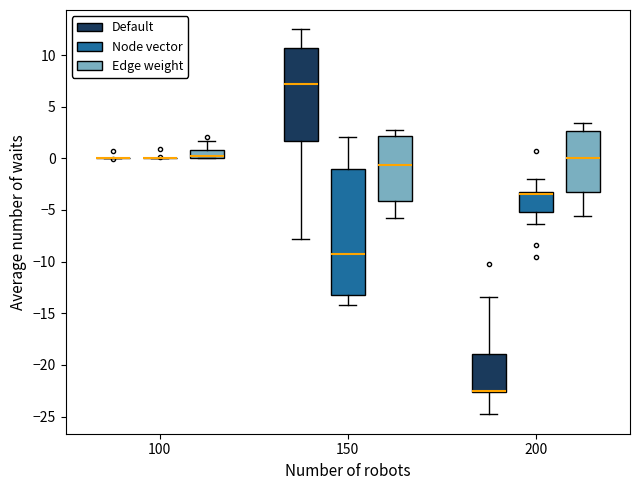

Comparing the boxes themselves (not the whiskers), which one is the tallest?

150 (Node vector)